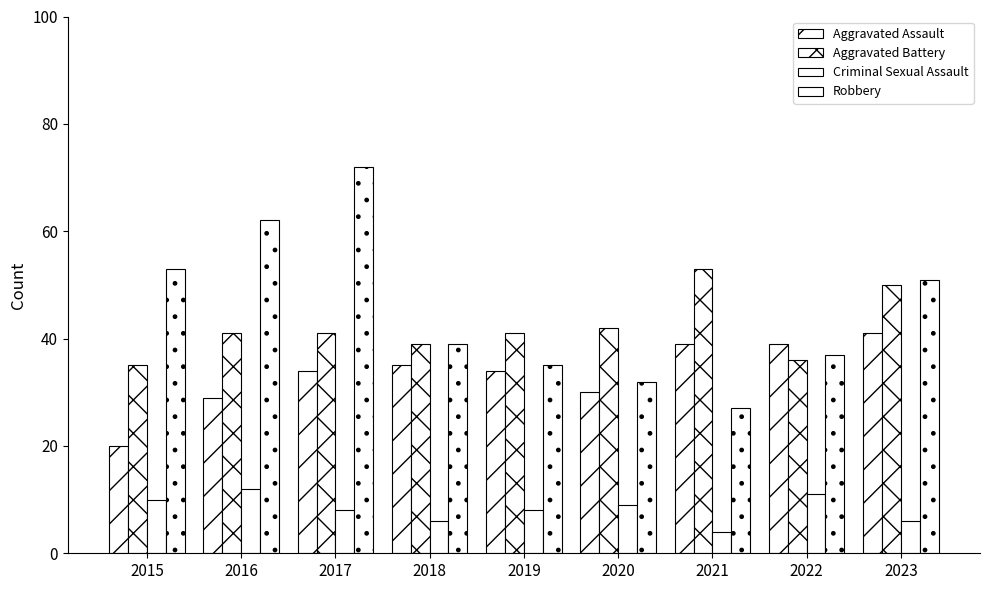

Rank the series at 2023 from lowest to highest value.

Criminal Sexual Assault, Aggravated Assault, Aggravated Battery, Robbery